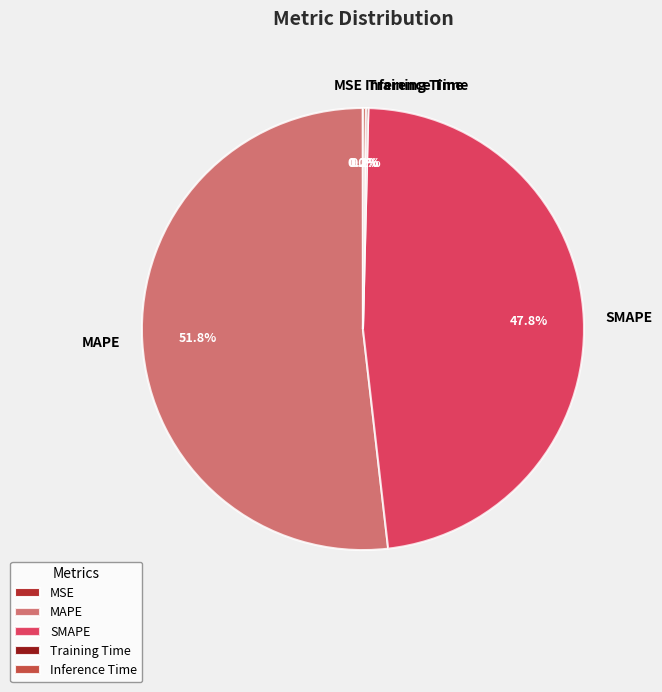

What is the largest slice in the pie chart?

MAPE